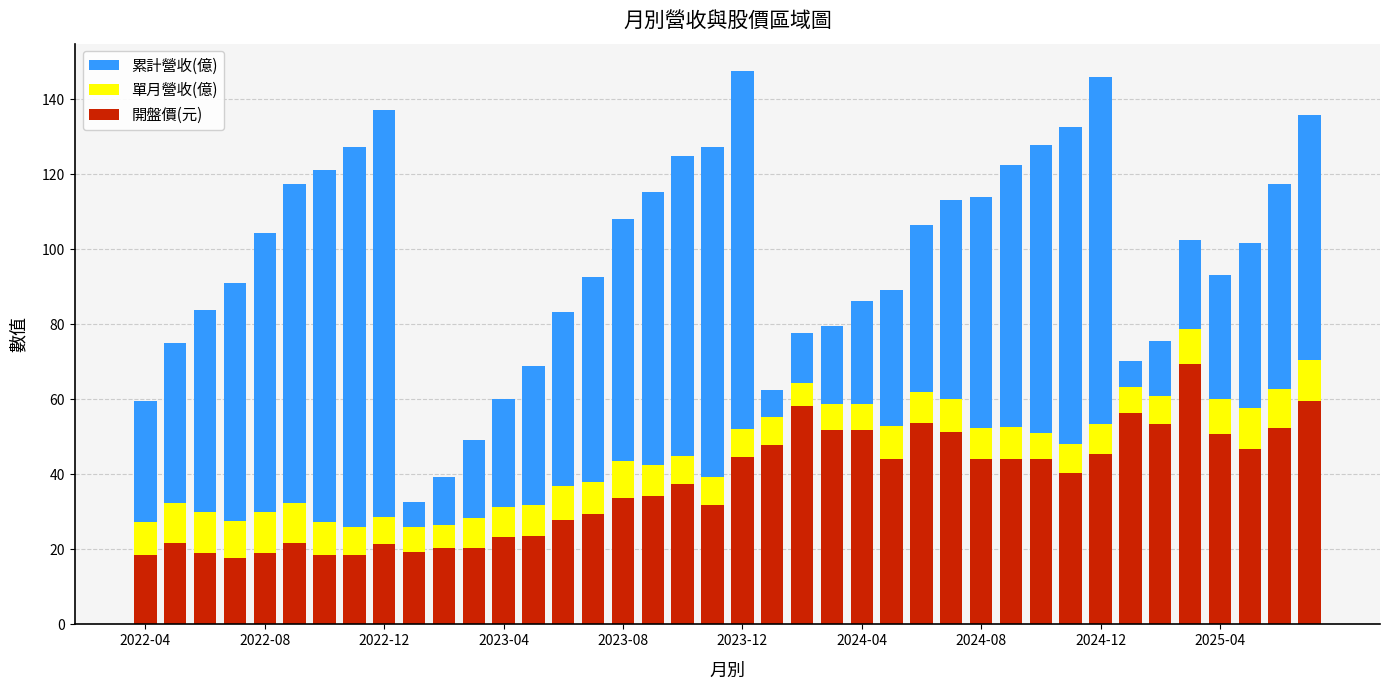

What is the average value of the 開盤價(元) series?

37.2